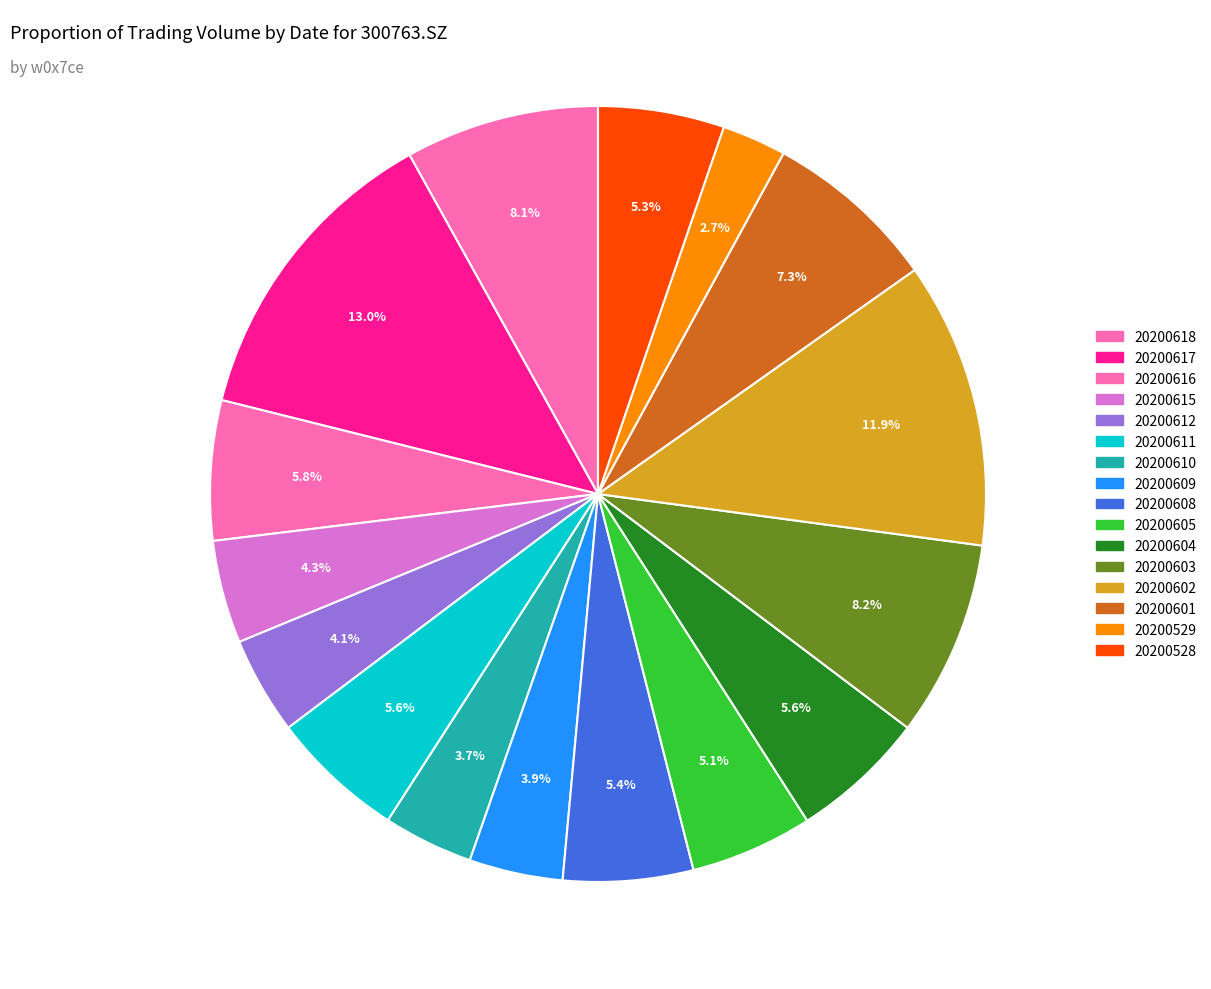

How many slices are in this pie chart?

16